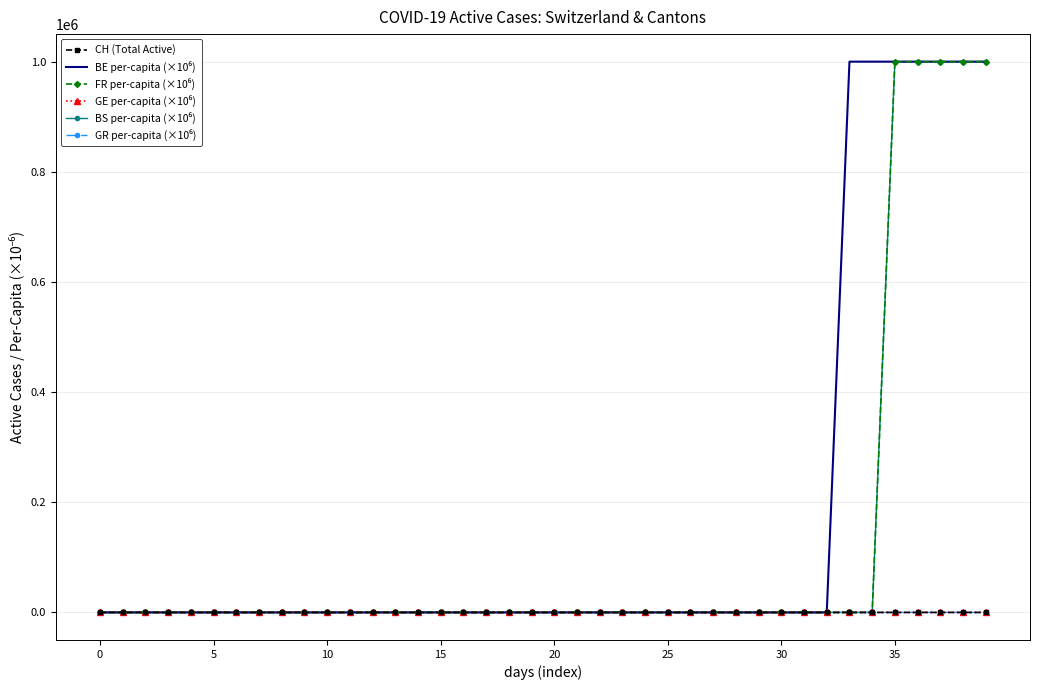

What is the greatest value displayed?

1000000.0